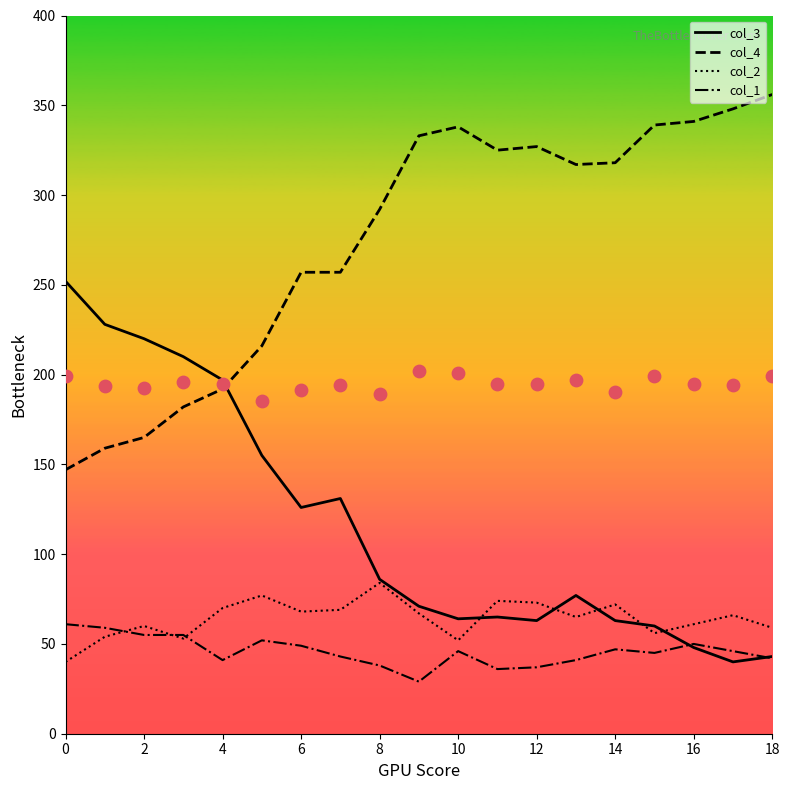

What are all the series names shown in the legend?

col_3, col_4, col_2, col_1